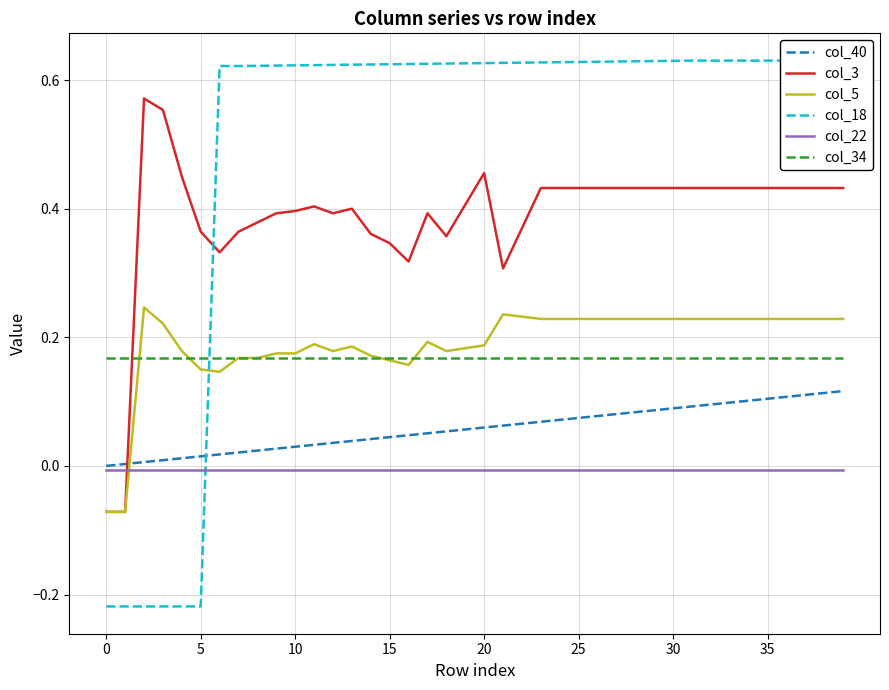

Reading right to left, what are all the values shown in this chart?

col_40: 0.1	0.1	0.1	0.1	0.1	0.1	0.1	0.1	0.1	0.1	0.1	0.1	0.1	0.1	0.1	0.1	0.1	0.1	0.1	0.1	0.1	0.1	0.1	0.0	0.0	0.0	0.0	0.0	0.0	0.0	0.0	0.0	0.0	0.0	0.0	0.0	0.0	0.0	0.0	0.0
col_3: 0.4	0.4	0.4	0.4	0.4	0.4	0.4	0.4	0.4	0.4	0.4	0.4	0.4	0.4	0.4	0.4	0.4	0.4	0.3	0.5	0.4	0.4	0.4	0.3	0.3	0.4	0.4	0.4	0.4	0.4	0.4	0.4	0.4	0.3	0.4	0.5	0.6	0.6	-0.1	-0.1
col_5: 0.2	0.2	0.2	0.2	0.2	0.2	0.2	0.2	0.2	0.2	0.2	0.2	0.2	0.2	0.2	0.2	0.2	0.2	0.2	0.2	0.2	0.2	0.2	0.2	0.2	0.2	0.2	0.2	0.2	0.2	0.2	0.2	0.2	0.1	0.1	0.2	0.2	0.2	-0.1	-0.1
col_18: 0.6	0.6	0.6	0.6	0.6	0.6	0.6	0.6	0.6	0.6	0.6	0.6	0.6	0.6	0.6	0.6	0.6	0.6	0.6	0.6	0.6	0.6	0.6	0.6	0.6	0.6	0.6	0.6	0.6	0.6	0.6	0.6	0.6	0.6	-0.2	-0.2	-0.2	-0.2	-0.2	-0.2
col_22: -0.0	-0.0	-0.0	-0.0	-0.0	-0.0	-0.0	-0.0	-0.0	-0.0	-0.0	-0.0	-0.0	-0.0	-0.0	-0.0	-0.0	-0.0	-0.0	-0.0	-0.0	-0.0	-0.0	-0.0	-0.0	-0.0	-0.0	-0.0	-0.0	-0.0	-0.0	-0.0	-0.0	-0.0	-0.0	-0.0	-0.0	-0.0	-0.0	-0.0
col_34: 0.2	0.2	0.2	0.2	0.2	0.2	0.2	0.2	0.2	0.2	0.2	0.2	0.2	0.2	0.2	0.2	0.2	0.2	0.2	0.2	0.2	0.2	0.2	0.2	0.2	0.2	0.2	0.2	0.2	0.2	0.2	0.2	0.2	0.2	0.2	0.2	0.2	0.2	0.2	0.2